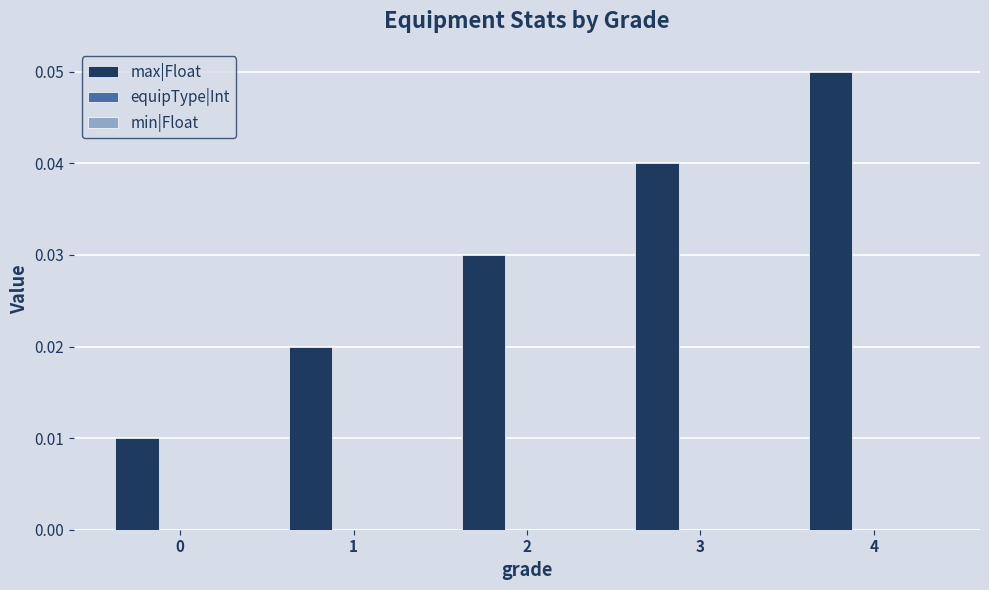

How many bars are there in total?

5